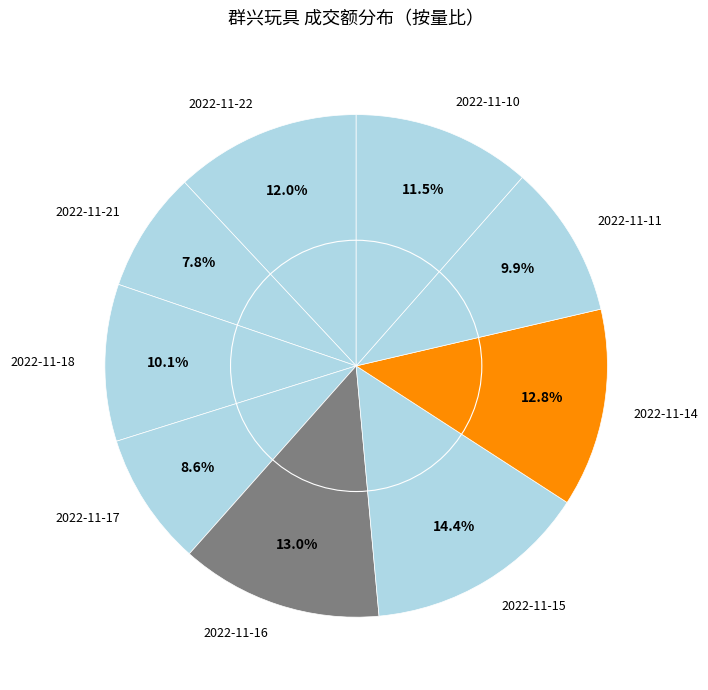

How much of the chart is everything except 2022-11-21?

92.2%